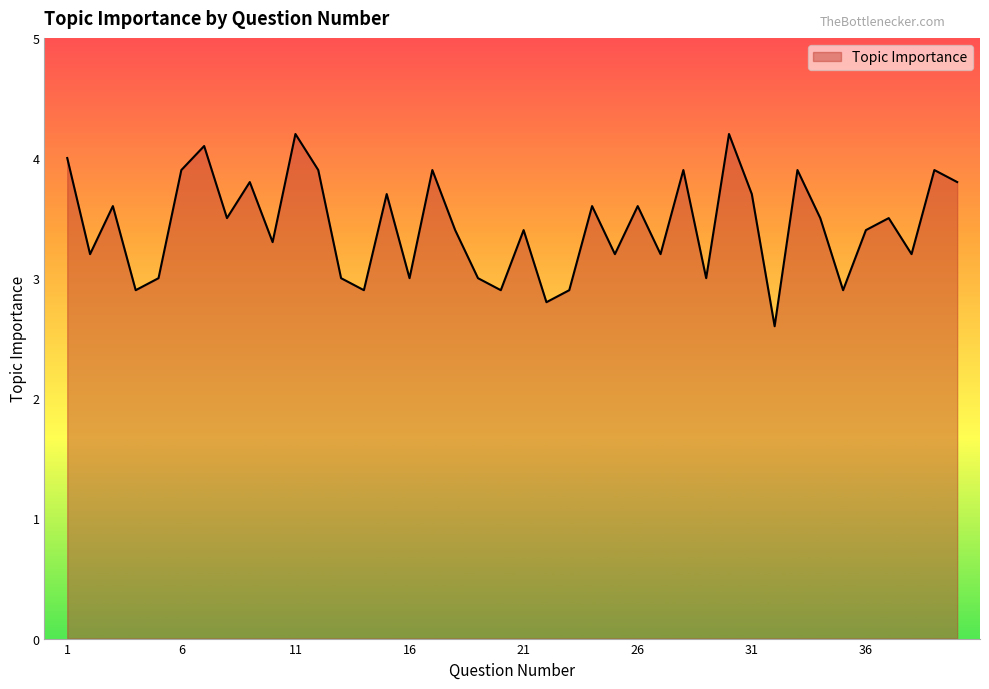

What is the greatest value displayed?

4.2